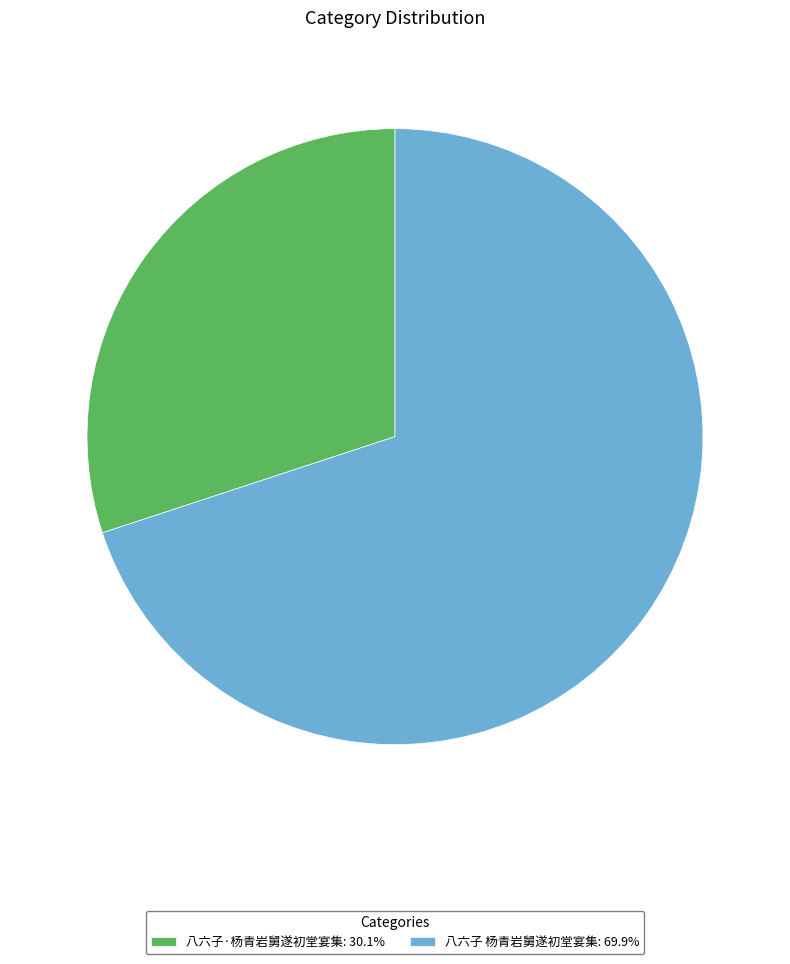

What is the ratio of the value at 八六子·杨青岩舅遂初堂宴集: 30.1% to the value at 八六子 杨青岩舅遂初堂宴集: 69.9%?

0.4